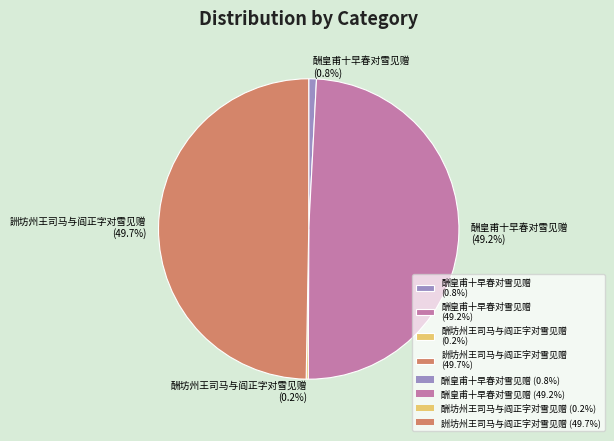

Which has a higher value, 酬皇甫十早春对雪见赠 (0.8%) or 酬皇甫十早春对雪见赠 (49.2%)?

酬皇甫十早春对雪见赠 (49.2%)